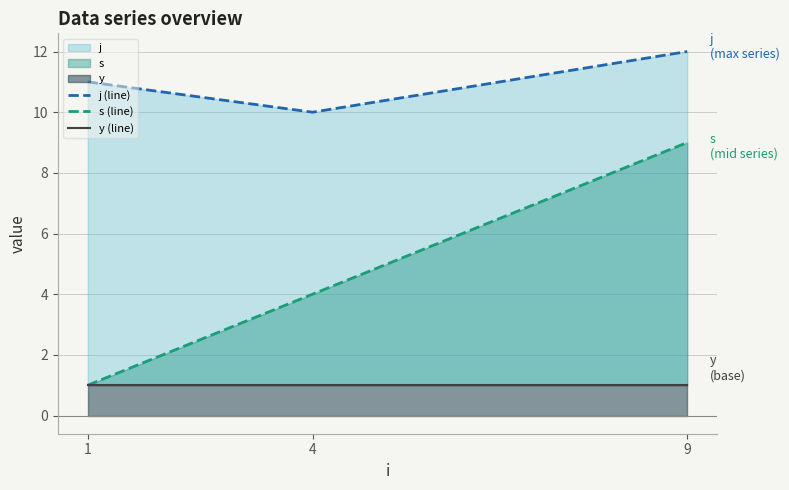

What is the maximum value shown in the chart?

12